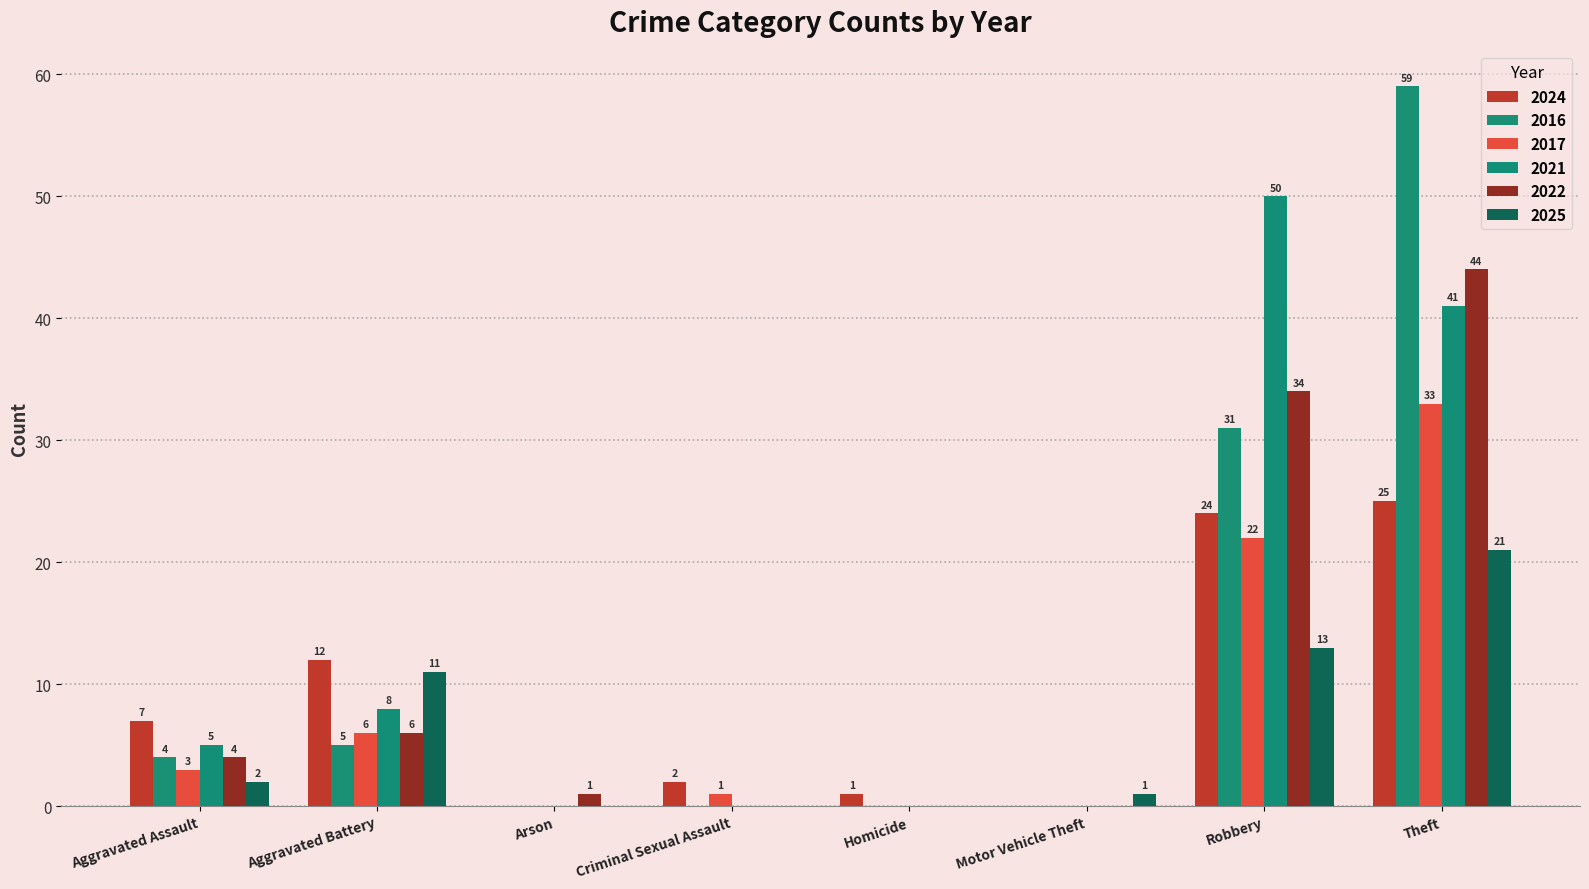

Are the bars grouped side by side (vs. stacked)?

Yes